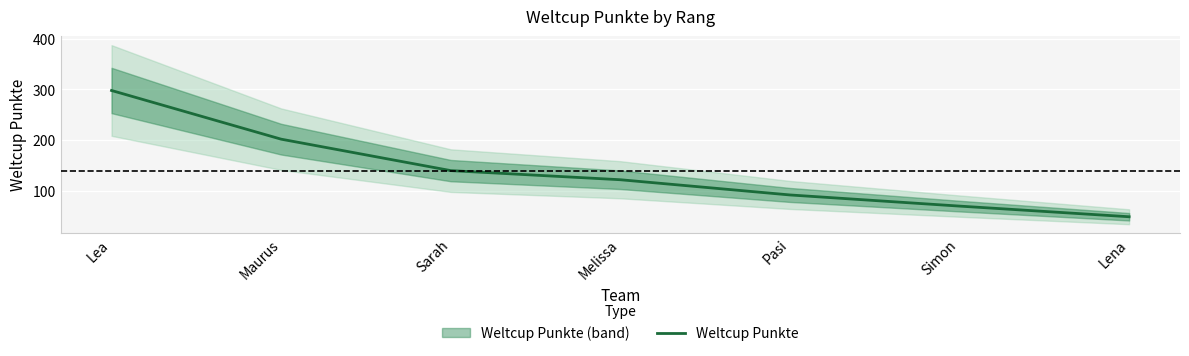

At which label is the value closest to 173?

Maurus